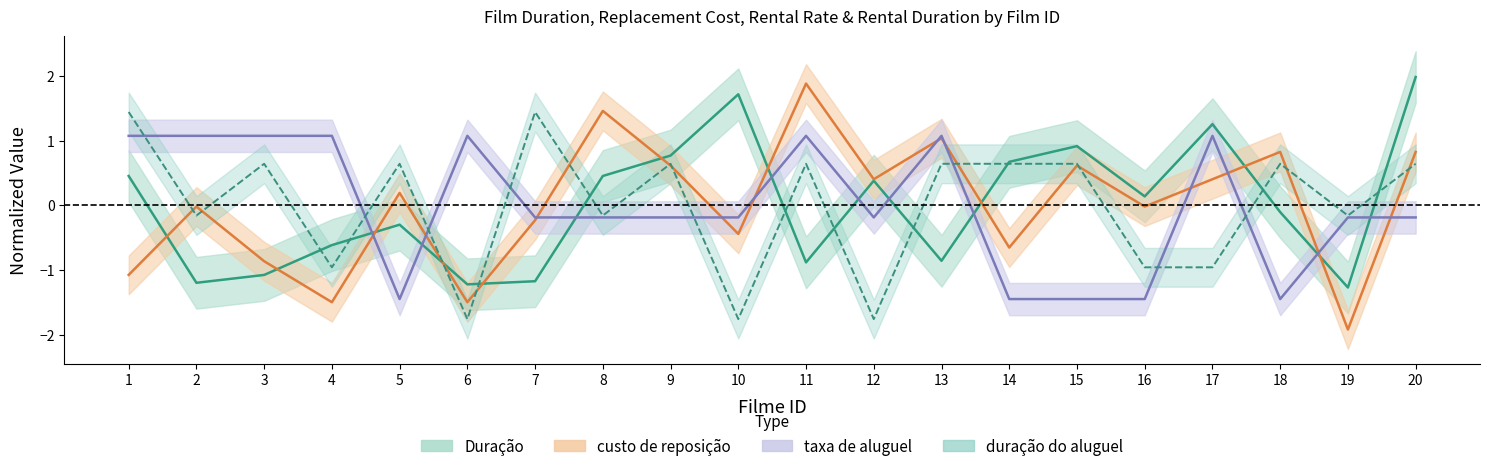

Reading left to right, what are all the values shown in this chart?

Duração: 1=0.5	2=-1.2	3=-1.1	4=-0.6	5=-0.3	6=-1.2	7=-1.2	8=0.5	9=0.8	10=1.7	11=-0.9	12=0.4	13=-0.9	14=0.7	15=0.9	16=0.1	17=1.3	18=-0.1	19=-1.3	20=2.0
custo de reposição: 1=-1.1	2=-0.0	3=-0.9	4=-1.5	5=0.2	6=-1.5	7=-0.2	8=1.5	9=0.6	10=-0.4	11=1.9	12=0.4	13=1.0	14=-0.7	15=0.6	16=-0.0	17=0.4	18=0.8	19=-1.9	20=0.8
taxa de aluguel: 1=1.1	2=1.1	3=1.1	4=1.1	5=-1.5	6=1.1	7=-0.2	8=-0.2	9=-0.2	10=-0.2	11=1.1	12=-0.2	13=1.1	14=-1.5	15=-1.5	16=-1.5	17=1.1	18=-1.5	19=-0.2	20=-0.2
duração do aluguel: 1=1.4	2=-0.2	3=0.6	4=-1.0	5=0.6	6=-1.8	7=1.4	8=-0.2	9=0.6	10=-1.8	11=0.6	12=-1.8	13=0.6	14=0.6	15=0.6	16=-1.0	17=-1.0	18=0.6	19=-0.2	20=0.6